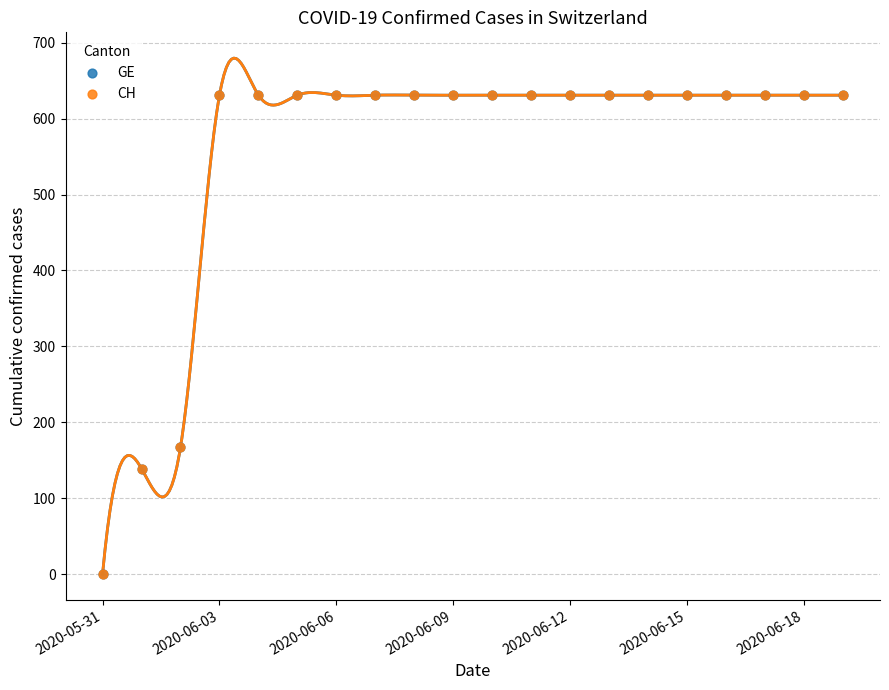

Which series has the widest spread of Y values?

GE